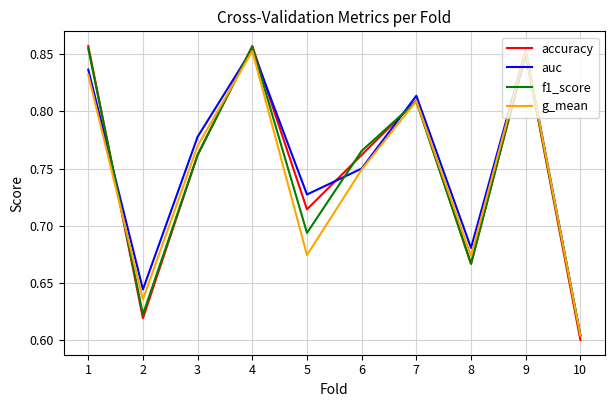

What is the difference between the g_mean values at 2 and 6?

0.1